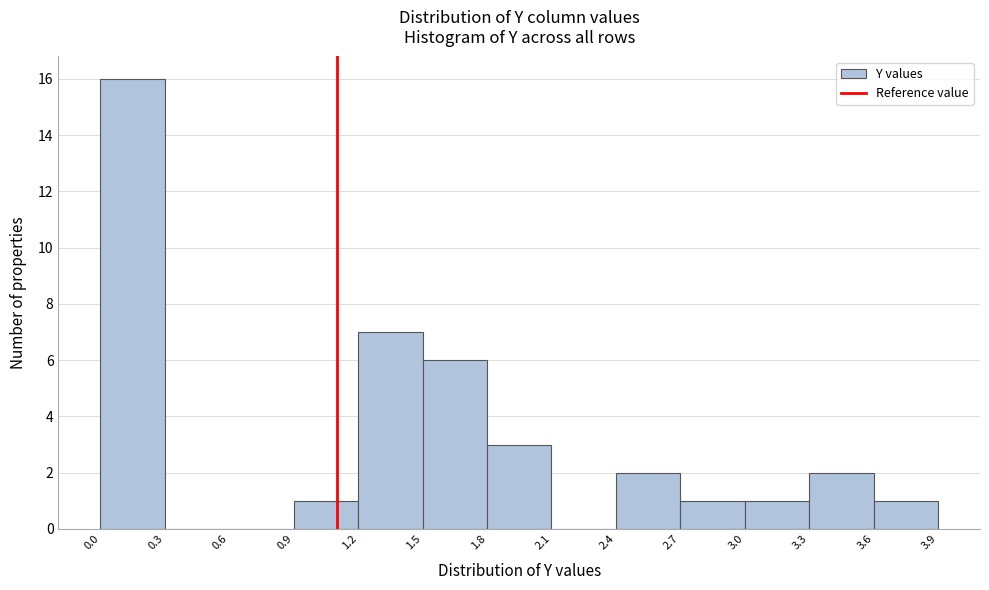

Which range on the x-axis has the tallest bar?

0.0 to 0.3